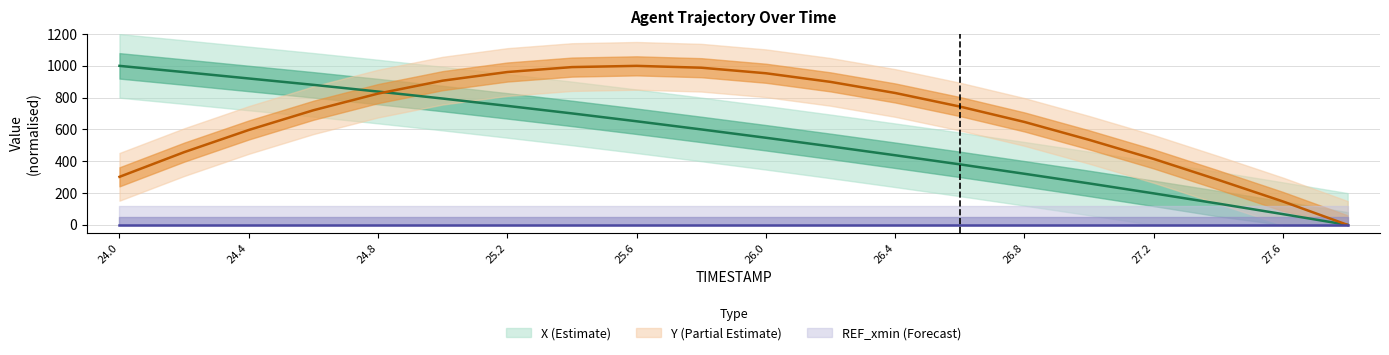

Reading left to right, extract all data points from this chart.

X: 1000.0	960.8	920.7	880.6	838.4	794.5	748.4	701.1	651.6	600.4	548.0	493.8	438.0	380.8	321.5	261.0	198.3	133.9	67.8	0.0
Y: 302.3	457.4	596.9	720.9	825.6	907.0	961.2	992.2	1000.0	988.4	953.5	899.2	829.5	744.2	647.3	534.9	414.7	282.9	147.3	0.0